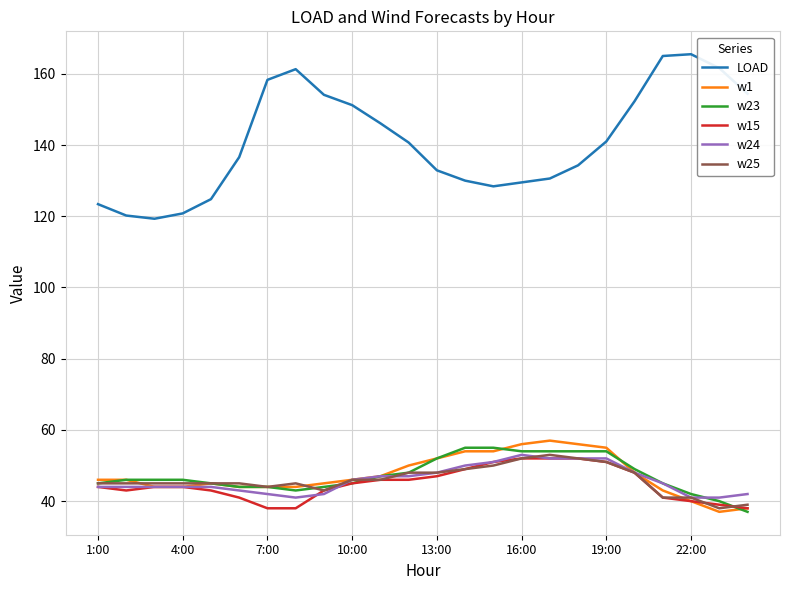

What is the lowest value of the w24 series?

41.0